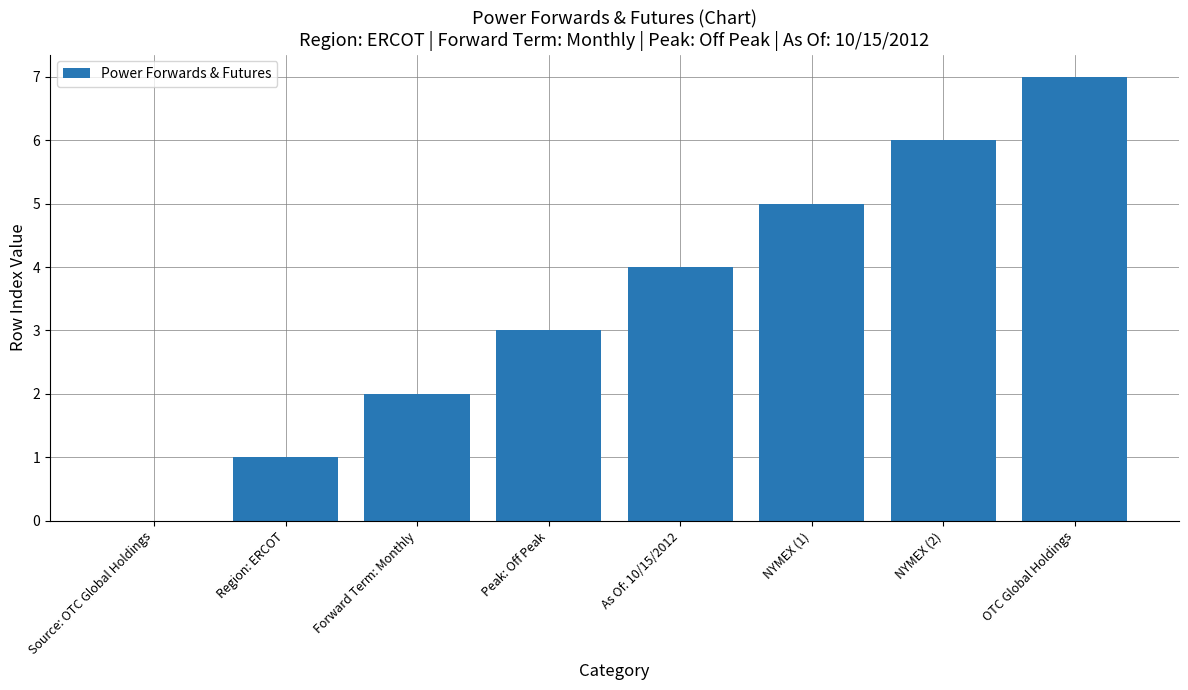

Which label corresponds to the largest value in the chart?

OTC Global Holdings